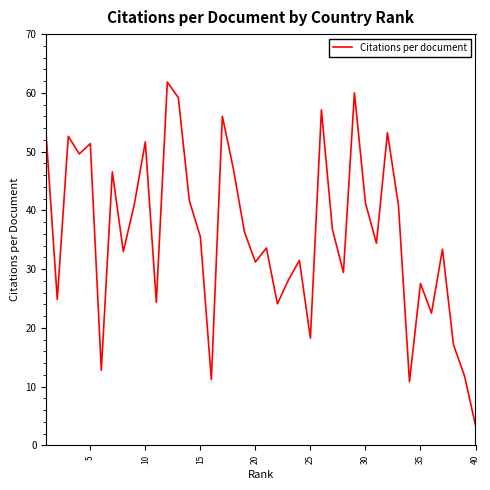

Does the chart display data point markers on the line(s)?

No